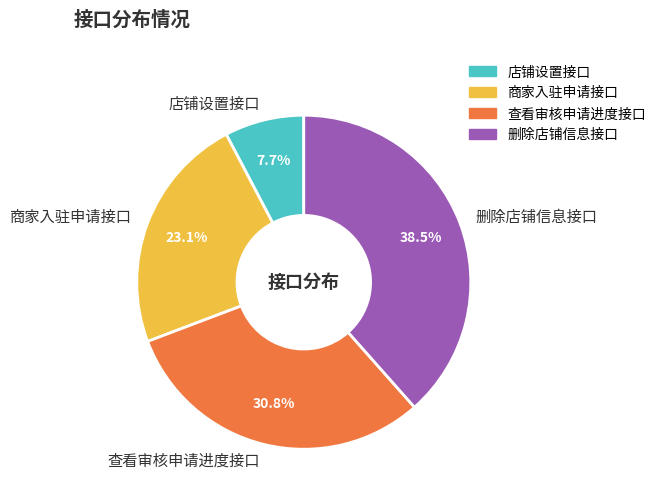

Combined, do 商家入驻申请接口 and 店铺设置接口 account for over 50%?

No